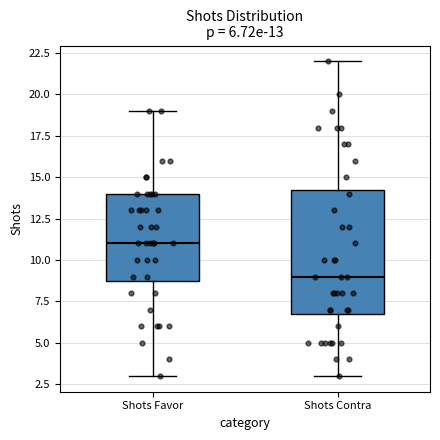

Which box's median line is the lowest?

Shots Contra